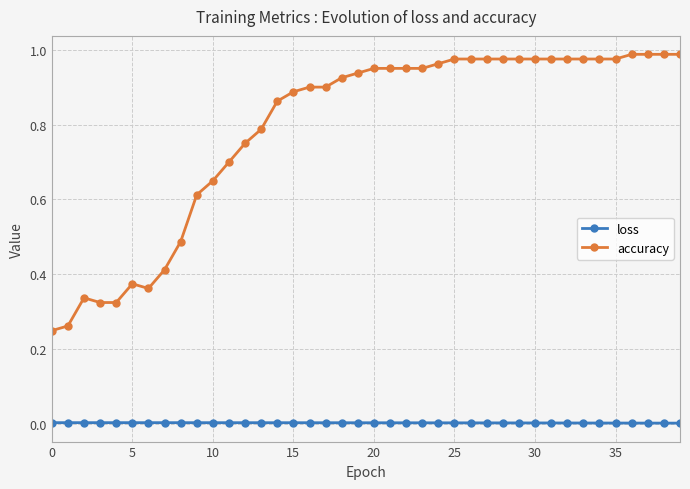

Rank the series by their average value, from lowest to highest.

loss, accuracy